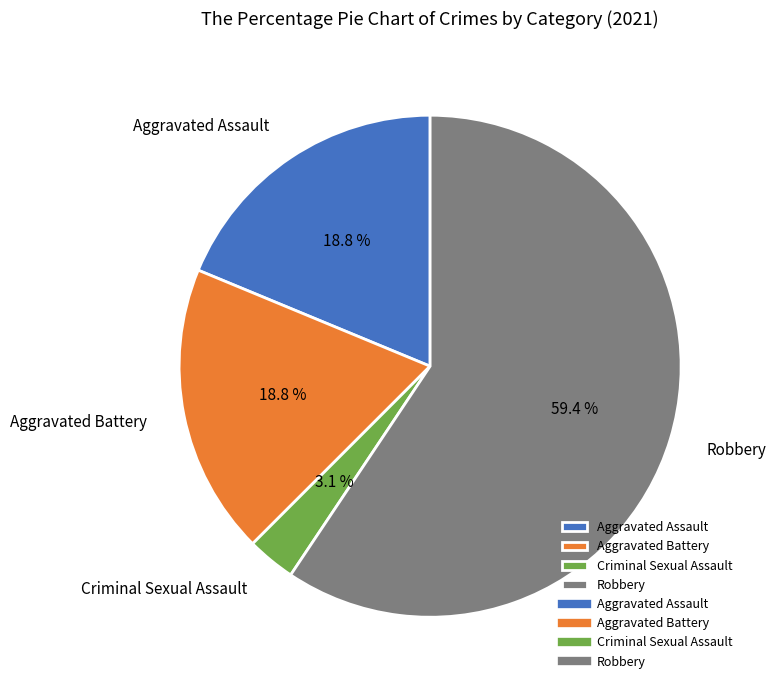

What is the smallest slice in the pie chart?

Criminal Sexual Assault